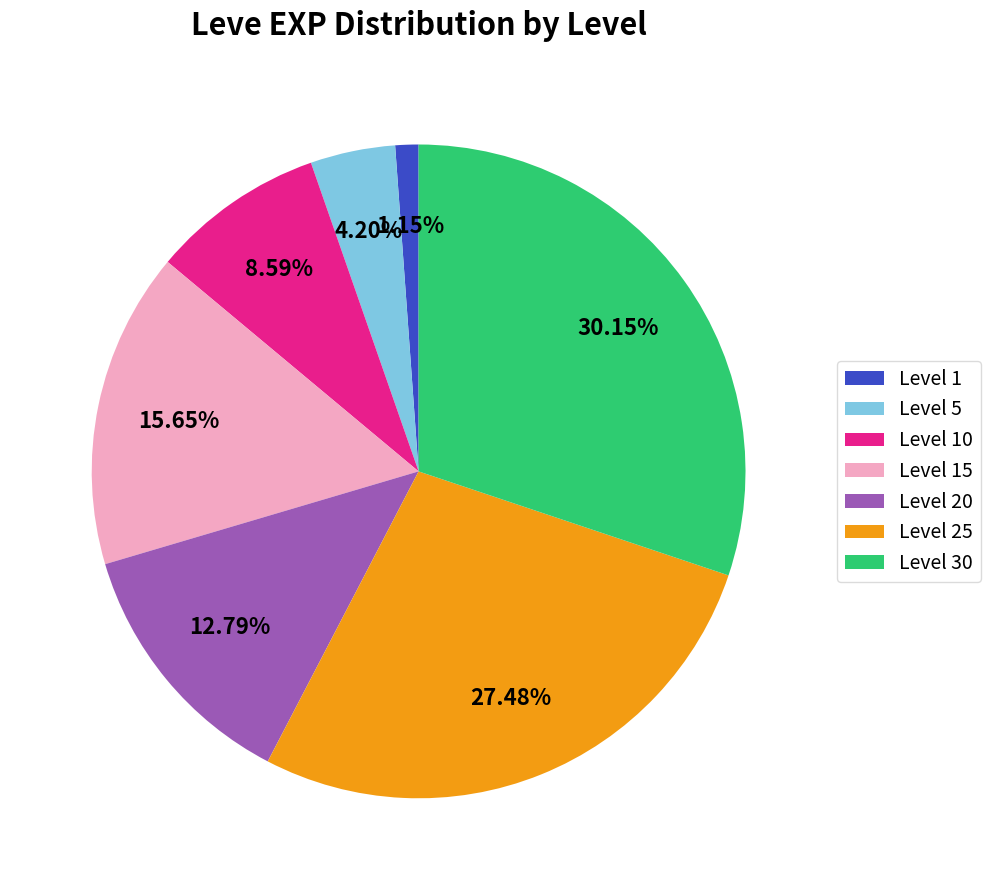

Which has a higher value, Level 30 or Level 10?

Level 30